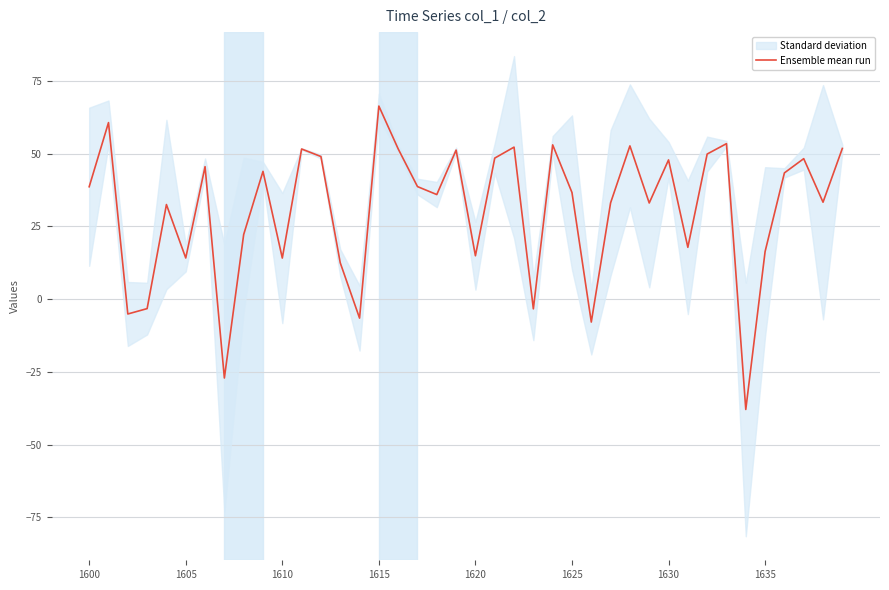

How many interior local valleys (lower than both neighbors) does the data have?

13